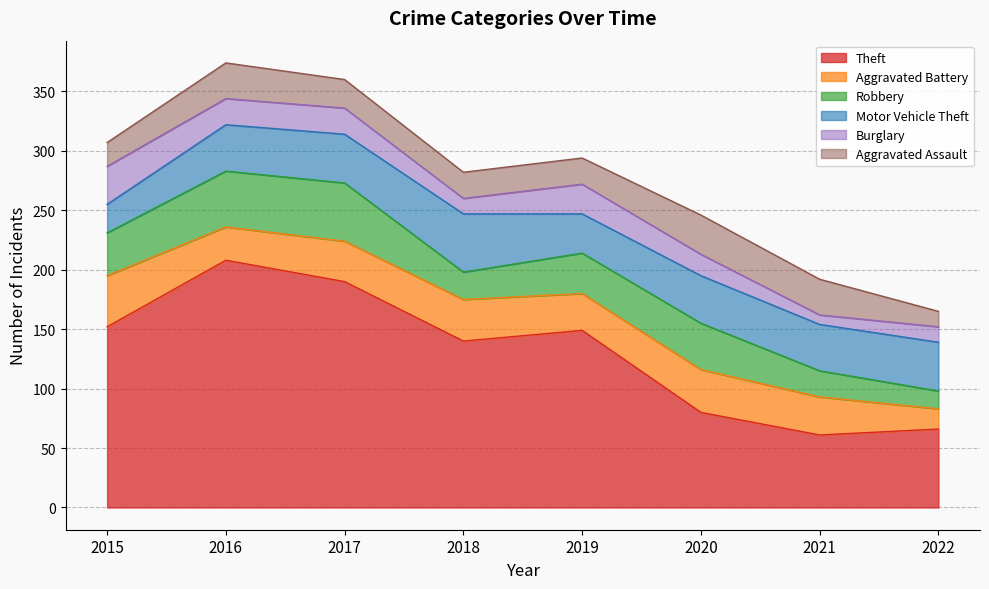

What is the total value across all series at 2015?

307